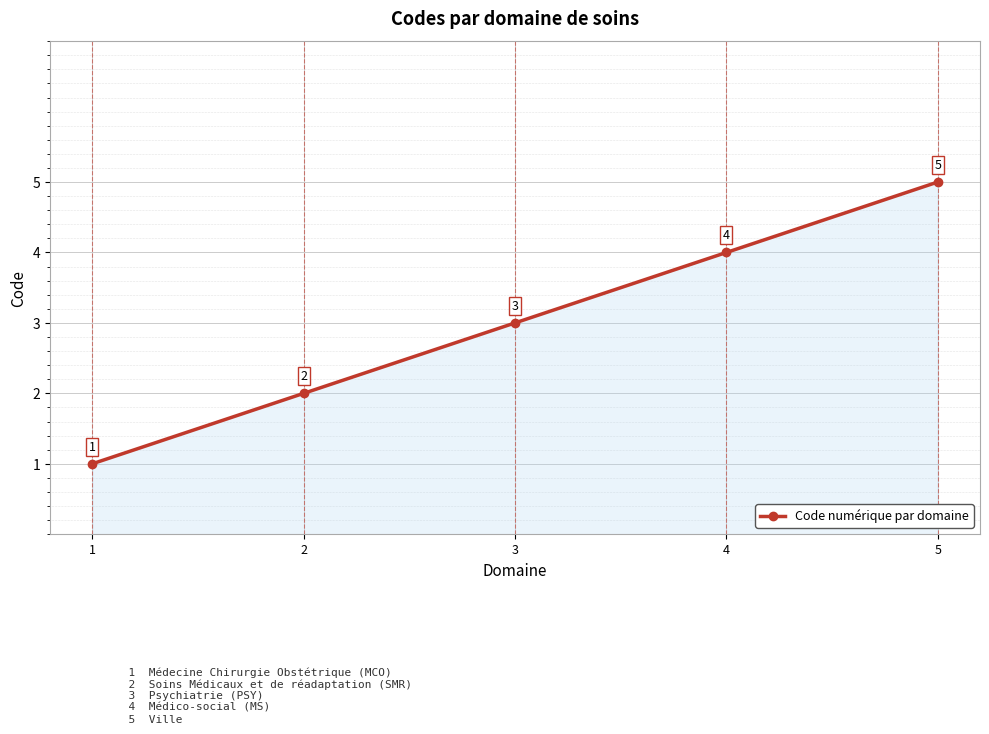

Which label corresponds to the smallest value in the chart?

1